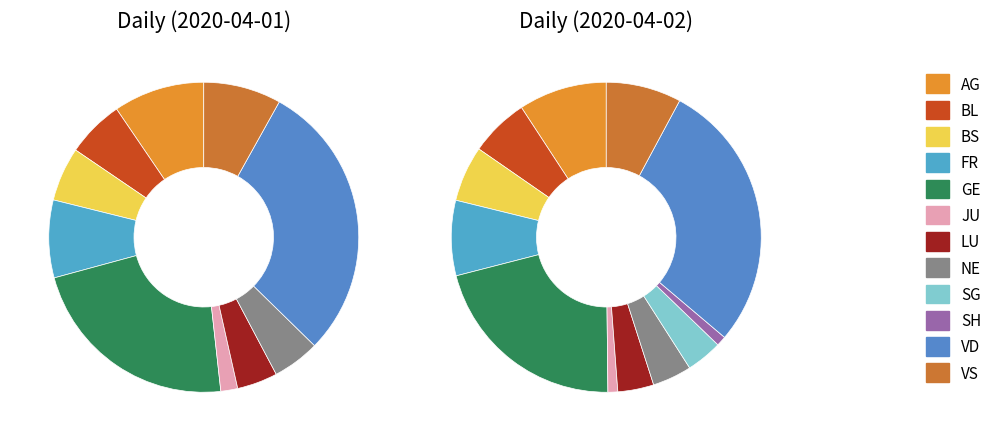

To the nearest percent, what is the difference between the largest and smallest slice percentages?

27%